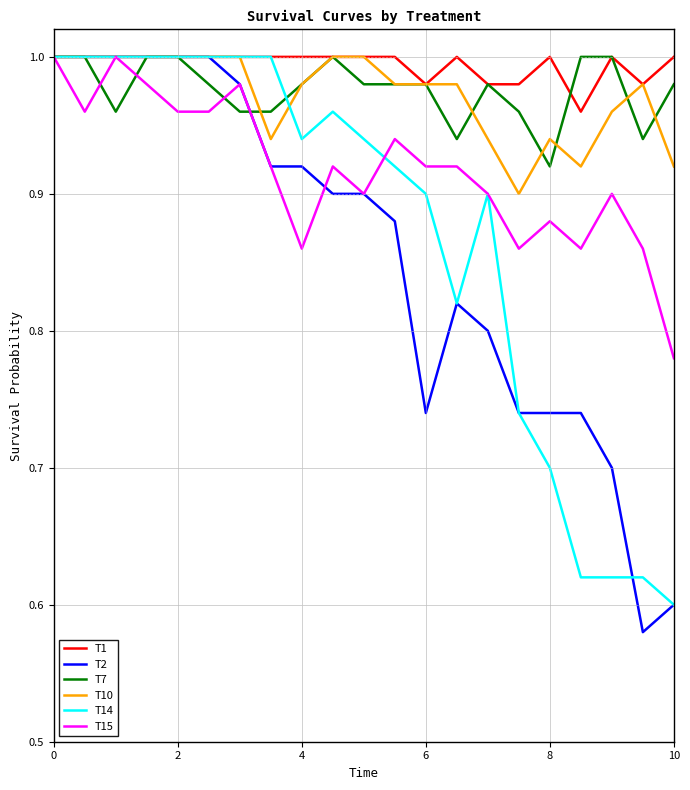

Which series has the widest spread of values?

T2